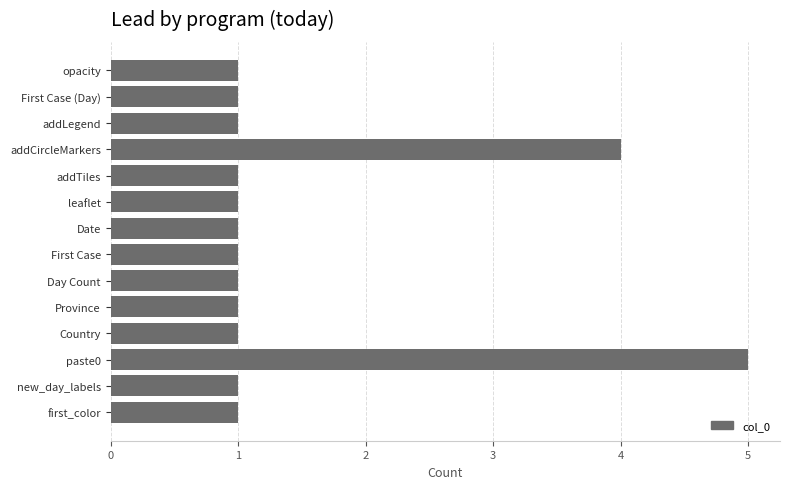

Where is the data nearest to the value 3?

addCircleMarkers